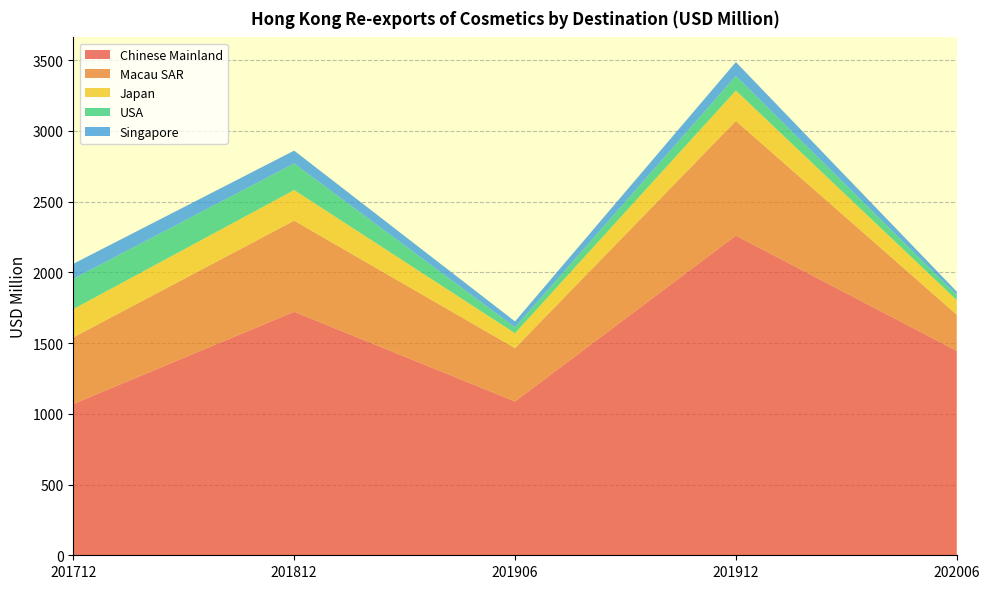

Reading left to right, list all the values displayed in this chart.

Chinese Mainland: 1069.1	1721.1	1087.2	2259.4	1444.4
Macau SAR: 470.7	643.9	377.1	810.4	256.3
Japan: 200.0	216.4	105.2	214.6	102.6
USA: 214.1	187.8	41.7	103.3	36.1
Singapore: 105.9	90.7	41.7	98.0	24.1